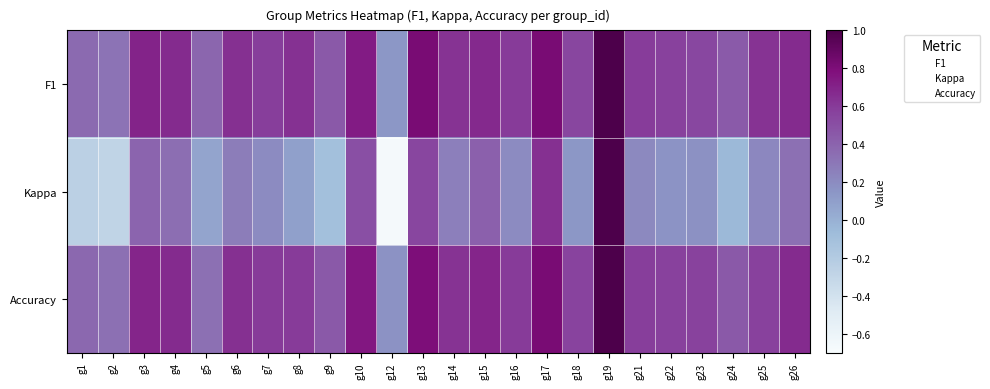

The F1 series shows 0.0 at g12. True or false?

True